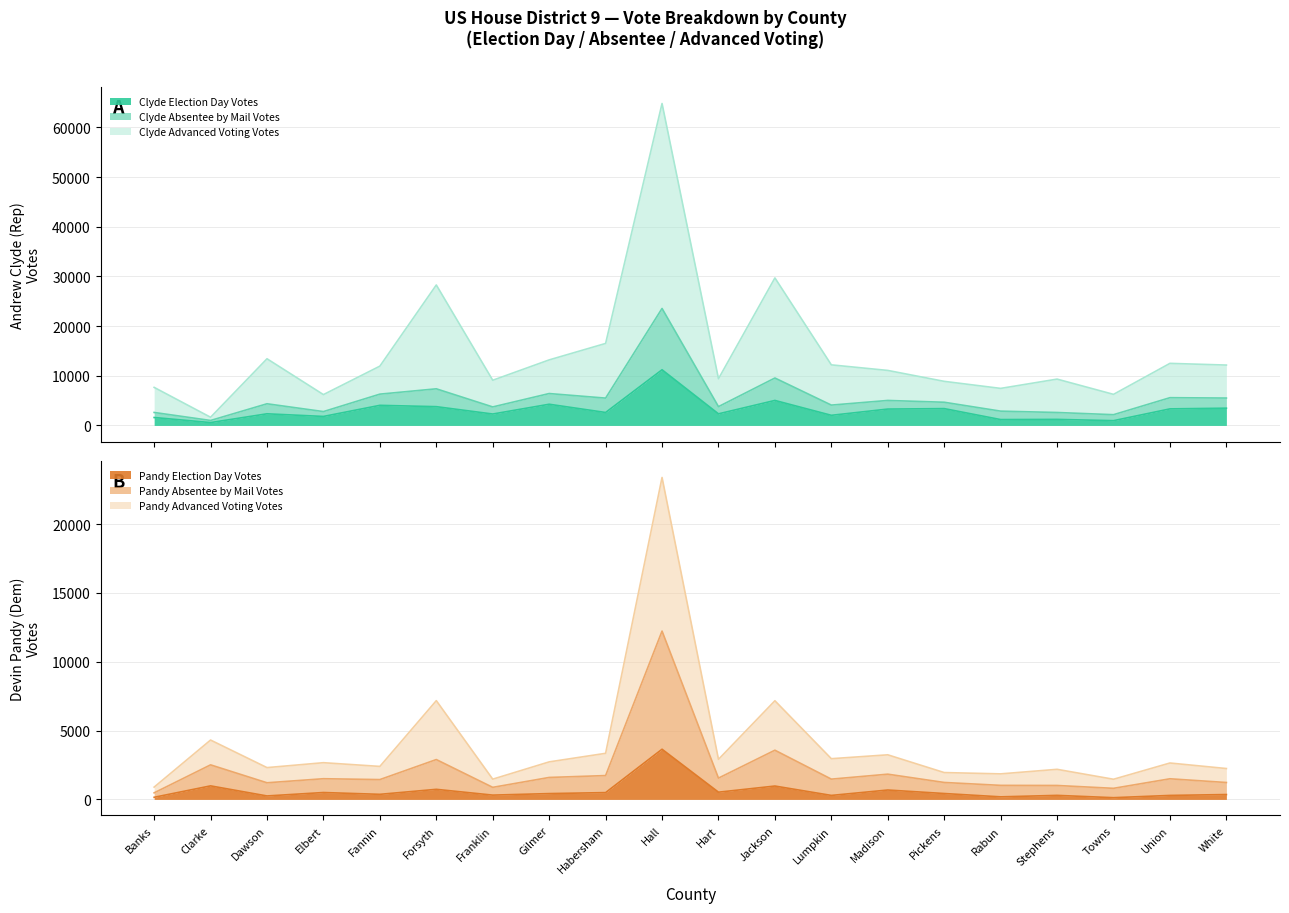

True or false: Pandy Election Day Votes has a value of 153 at Banks.

True